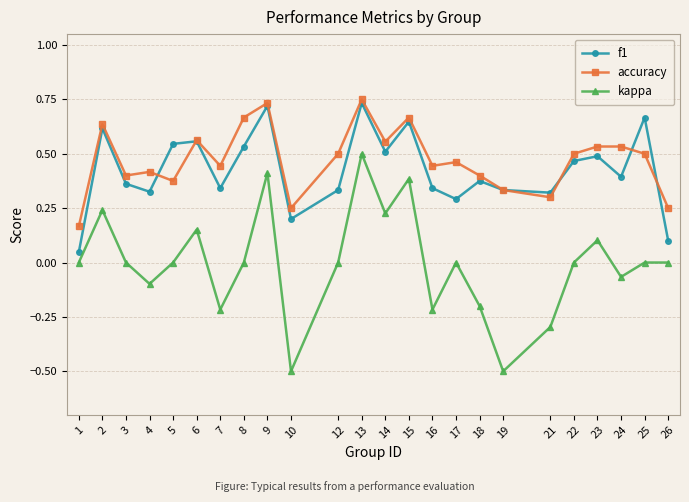

What is the value of the kappa point at the 10th from the left?

-0.5